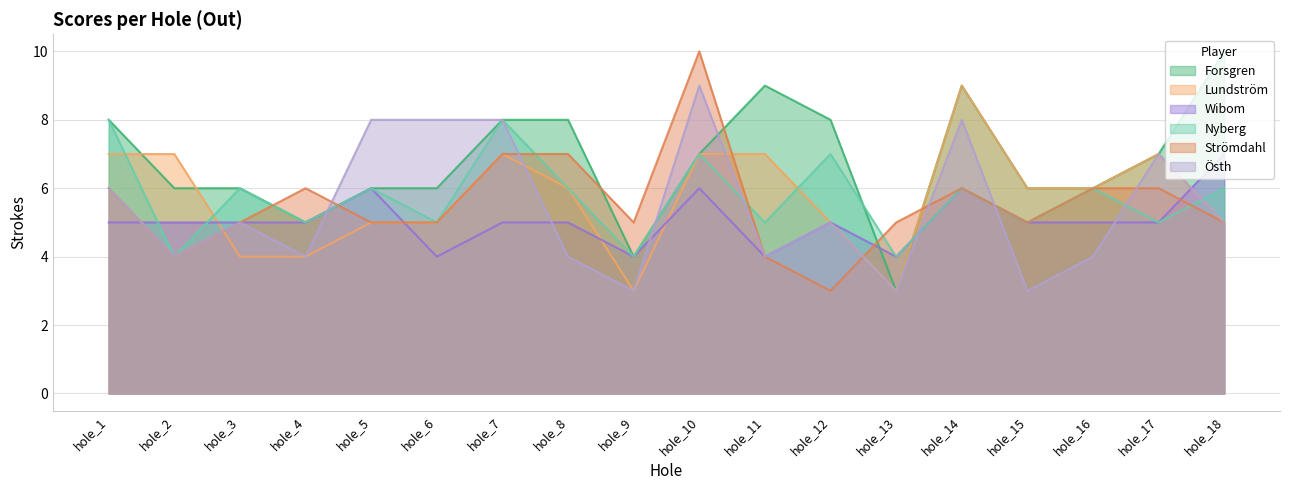

Does the chart have visible grid lines?

Yes